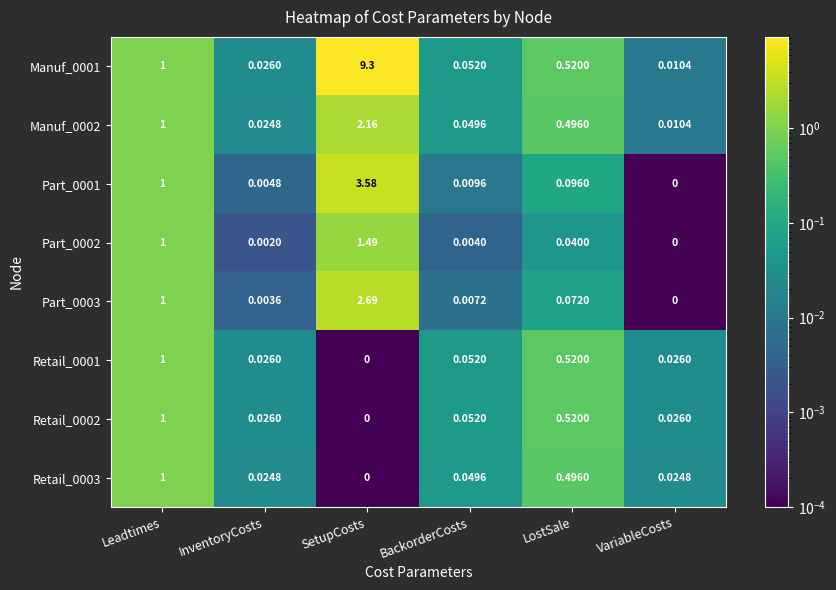

Which label corresponds to the largest value in the chart?

SetupCosts